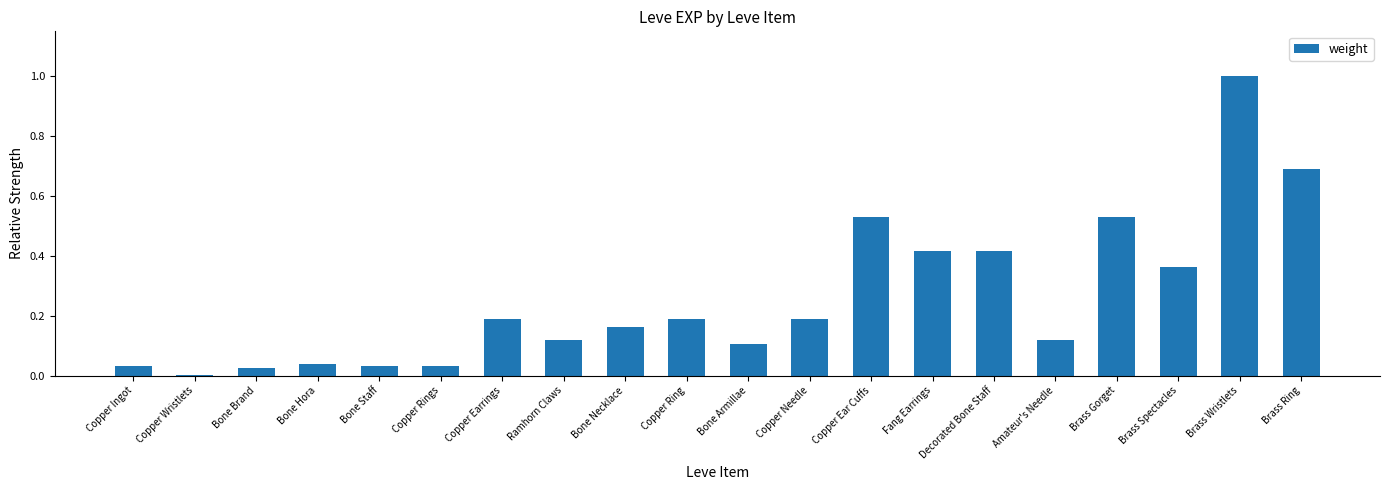

Which category has the highest value across all series?

Brass Wristlets